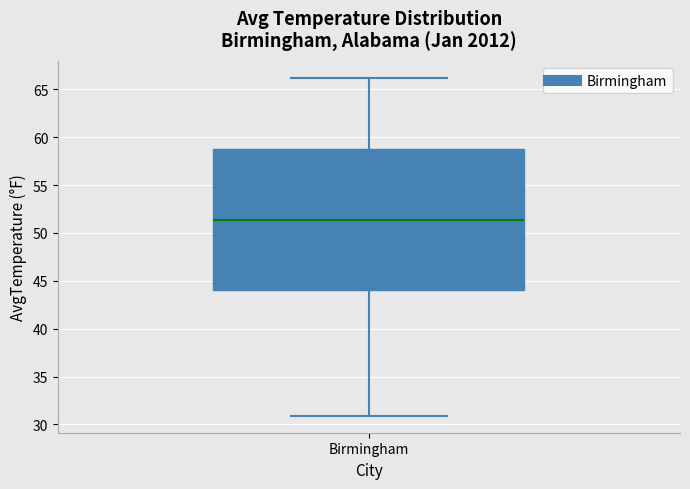

Where does the lower whisker of the box for Birmingham end on the y-axis? The values are not printed on the chart, so give them approximately, as read against the axis.

31.0